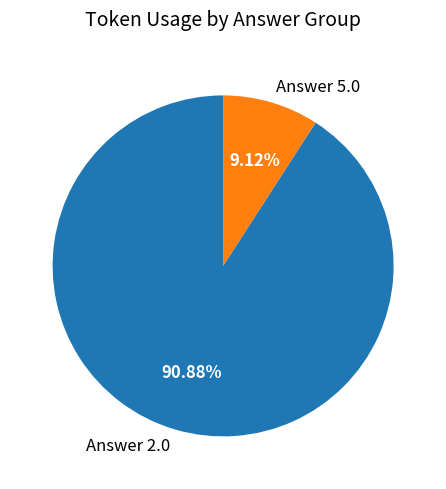

Does any single category account for the majority?

Yes